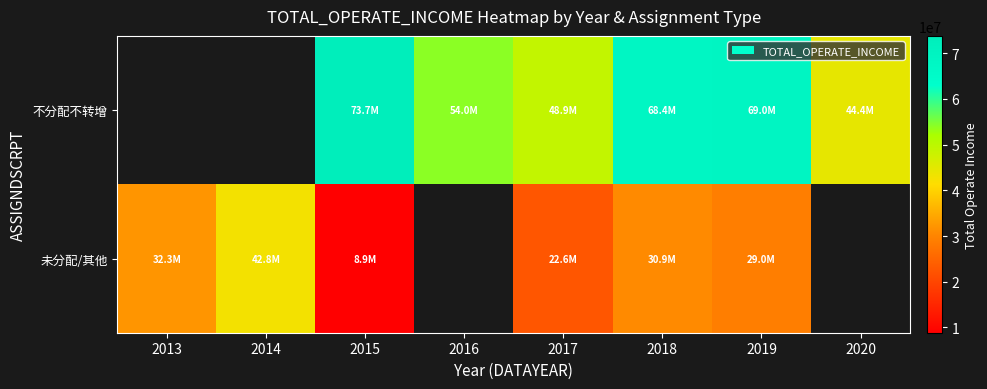

True or false: 未分配/其他 has a value of 28994737.1 at 2019.

True